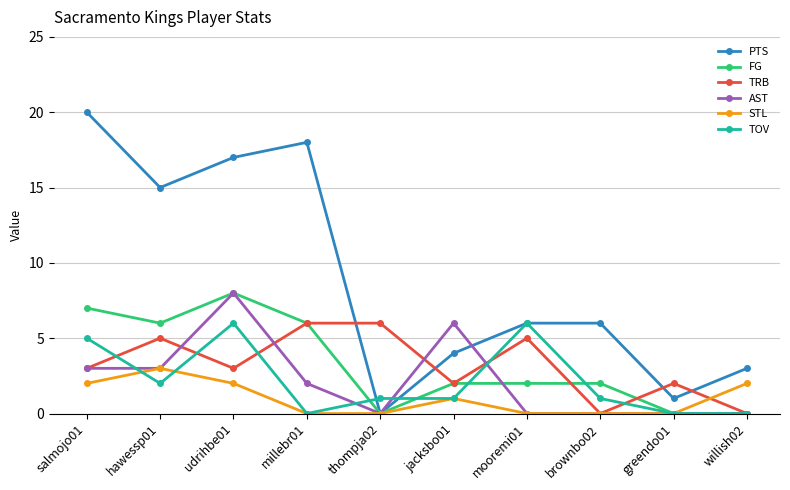

At how many categories does at least one series exceed 7?

4